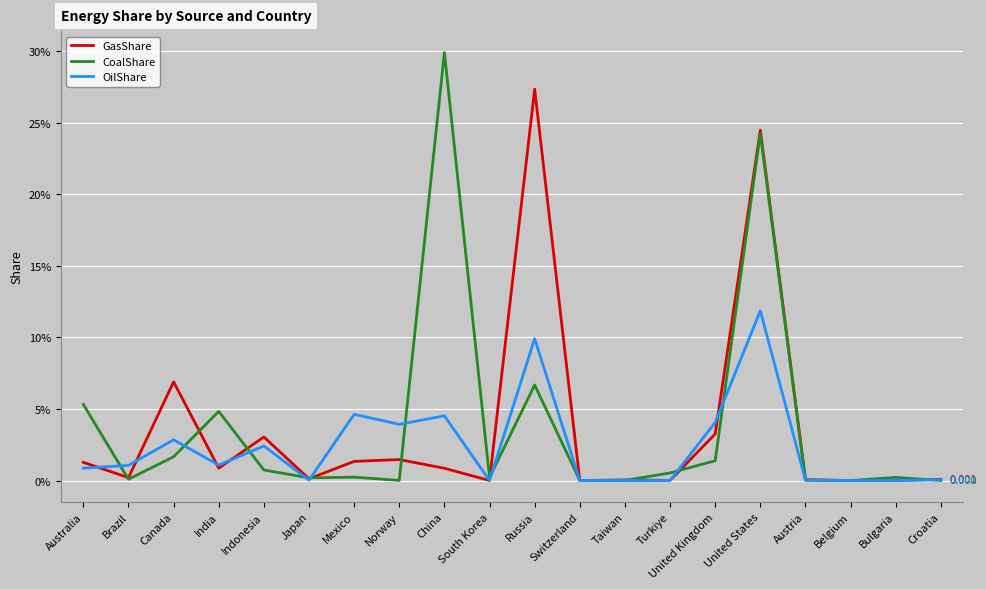

Is this an area chart (filled region under the line)?

No